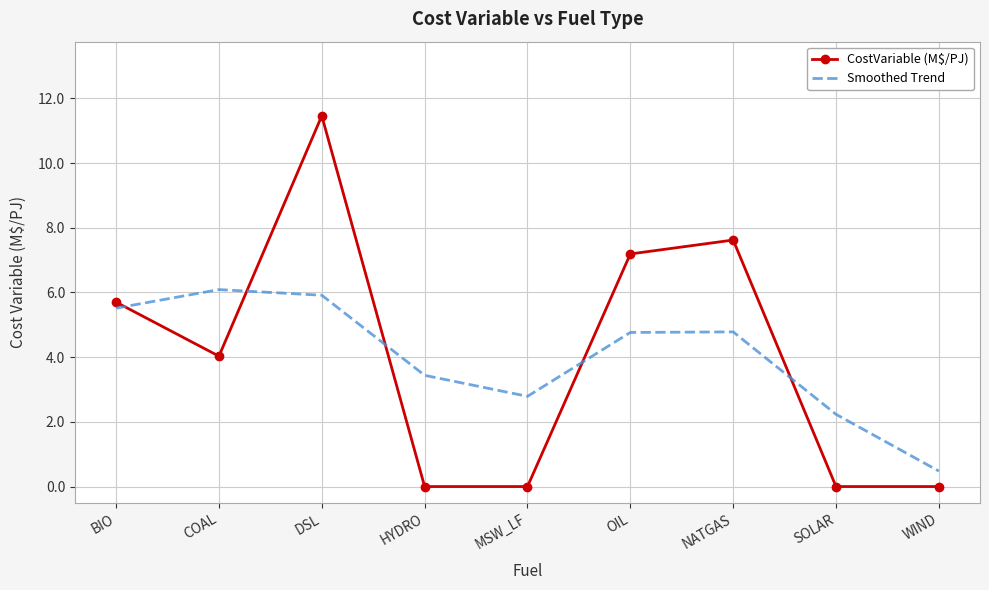

What are all the series names shown in the legend?

CostVariable (M$/PJ), Smoothed Trend